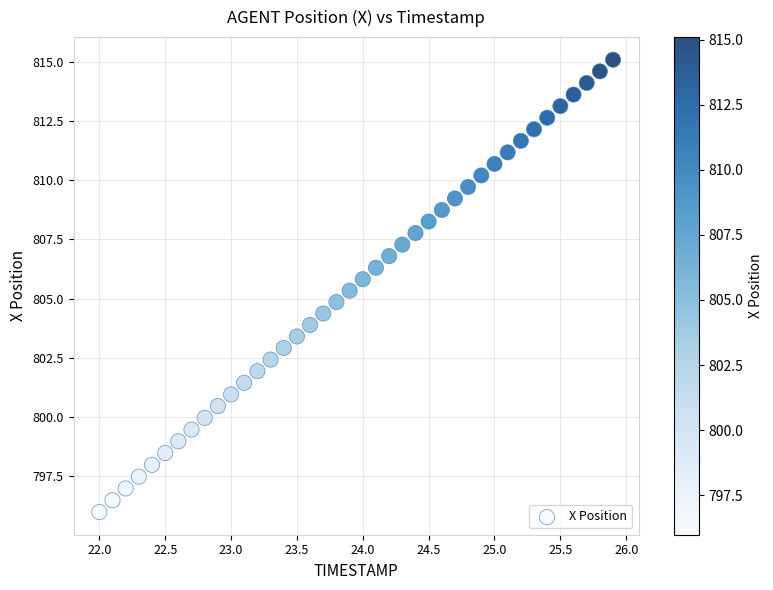

What is the range of Y values (max minus min)?

19.1